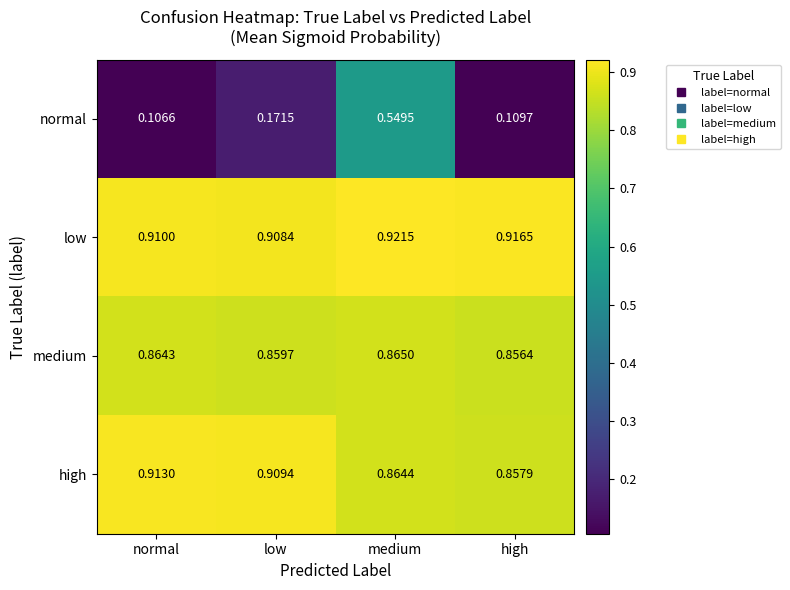

Where is high nearest to the value 0?

high